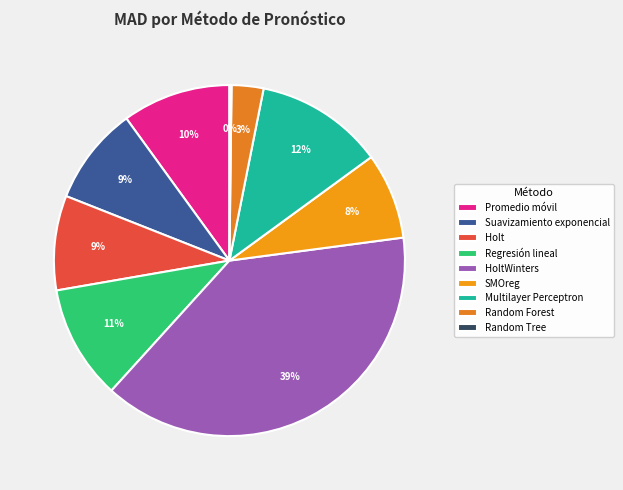

Approximately how many times larger is the value at Multilayer Perceptron compared to Suavizamiento exponencial?

1.3